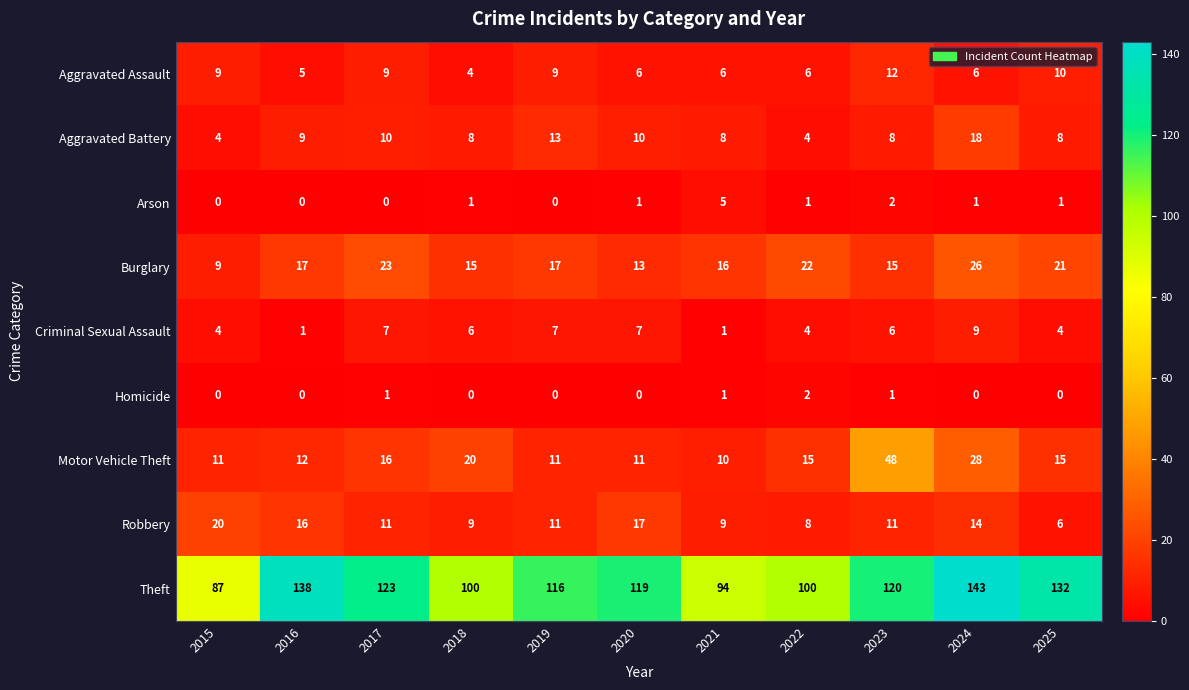

True or false: Aggravated Assault has a value of 9 at 2015.

True